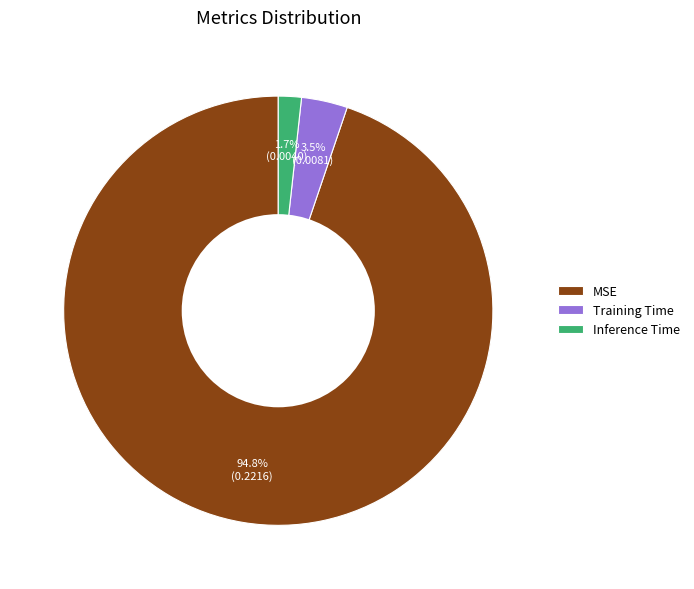

To the nearest percent, what is the combined percentage of Training Time and Inference Time?

5%